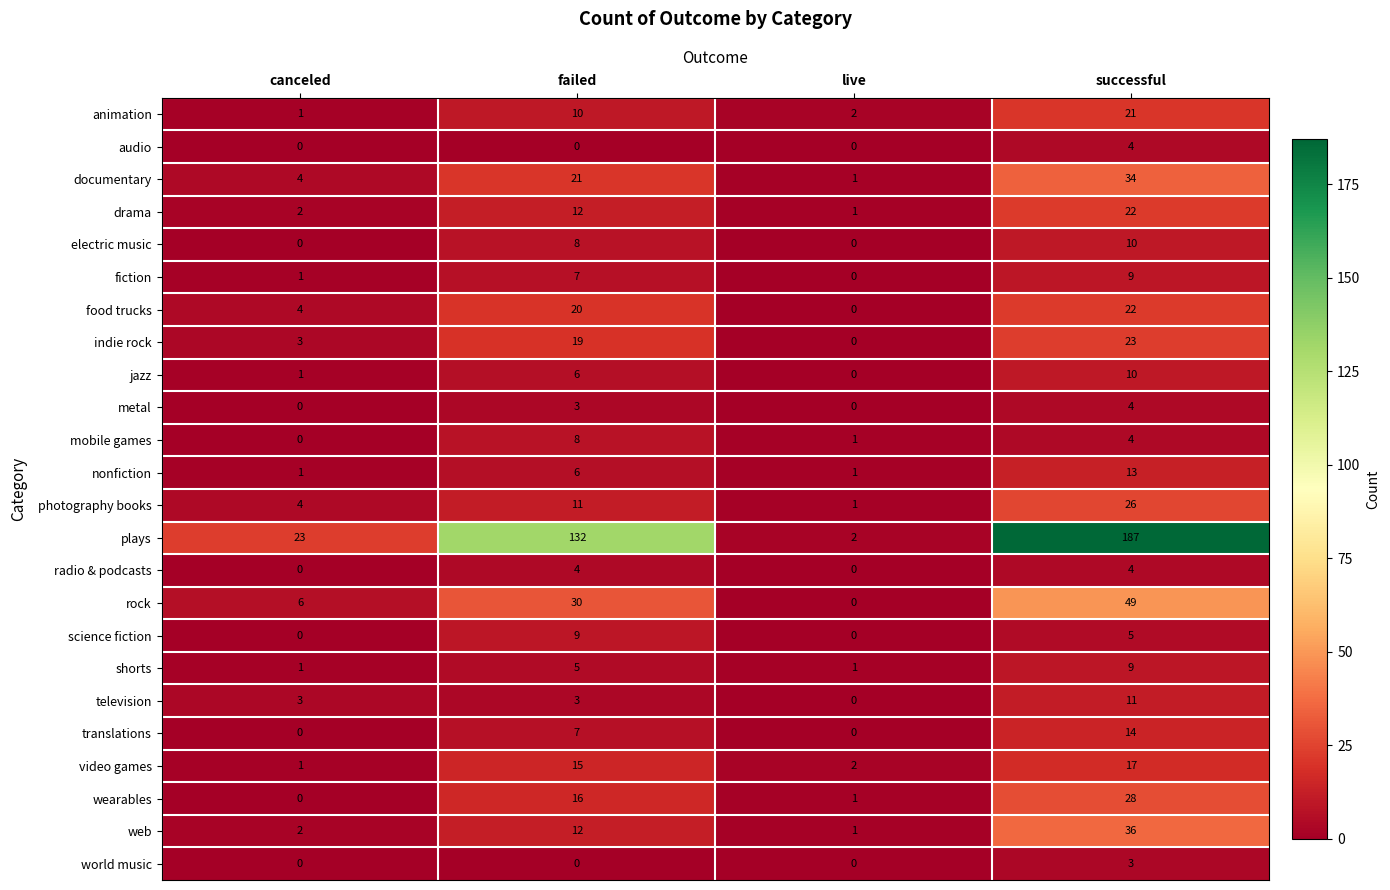

How many series are shown in this chart?

24